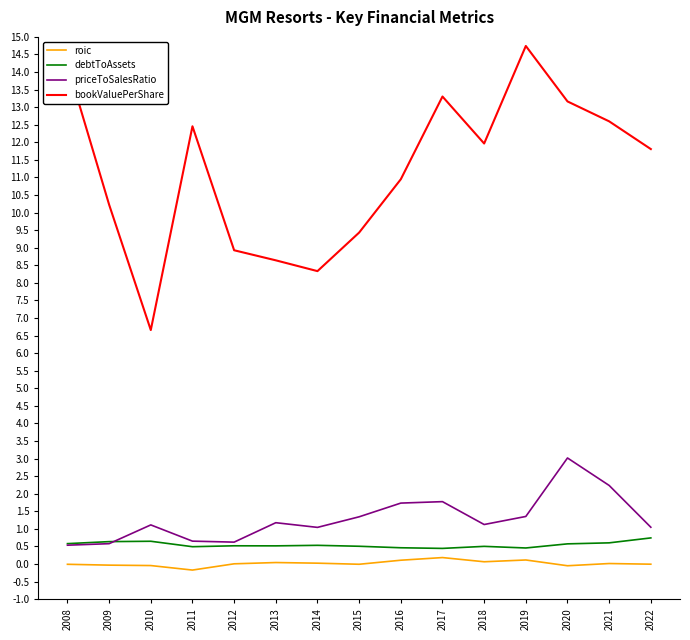

Is the value of debtToAssets at 2015 greater than the value of roic at 2014?

Yes